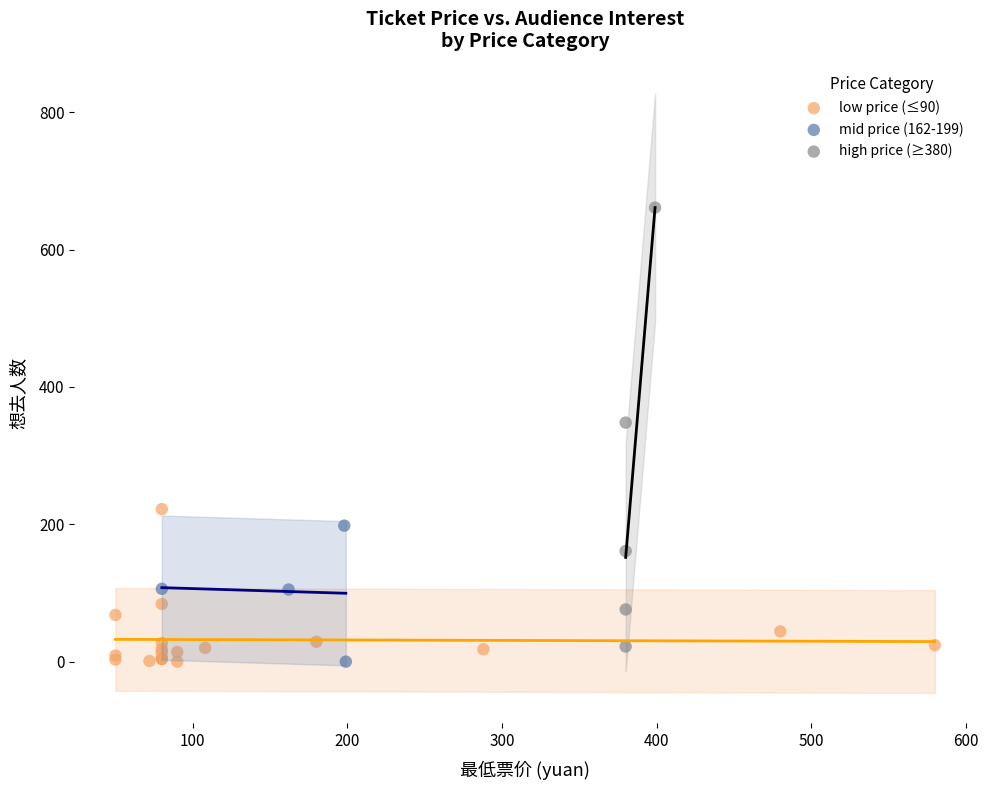

Which series reaches the maximum Y coordinate?

high price (≥380)